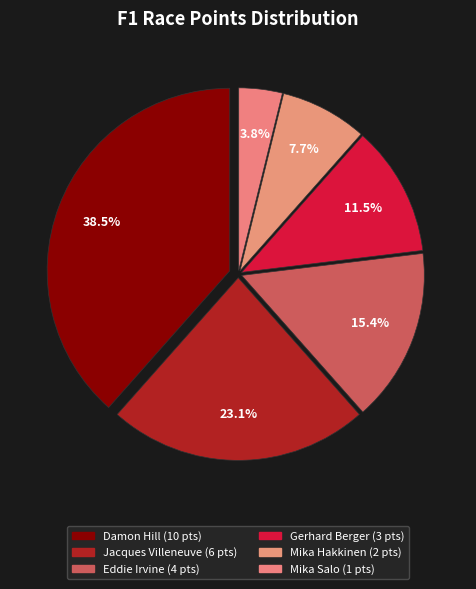

Which category has the biggest portion of the pie?

Damon Hill